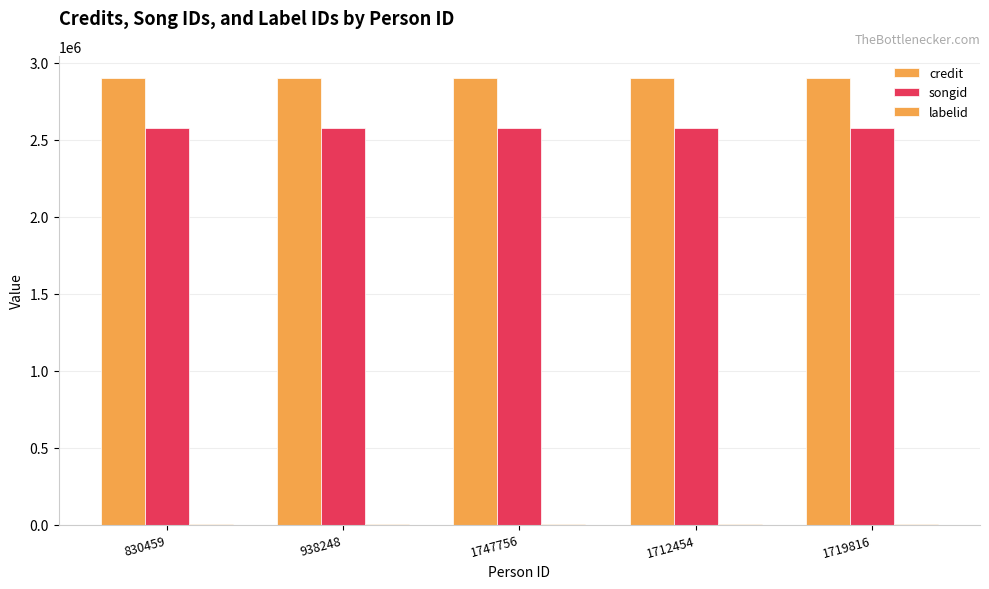

Where is credit nearest to the value 2900279?

830459